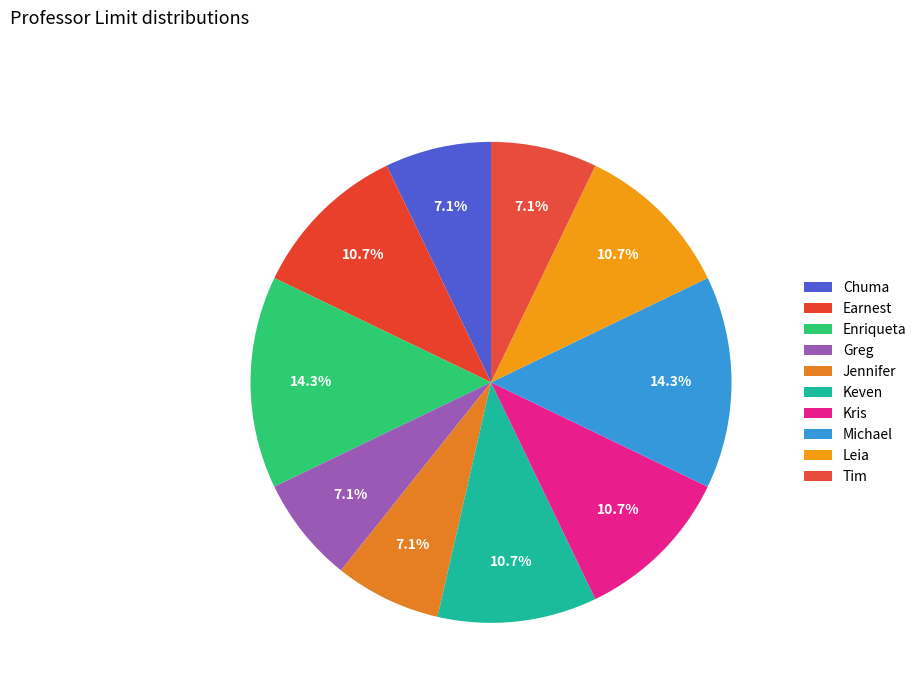

To the nearest percent, what portion does Leia represent?

11%